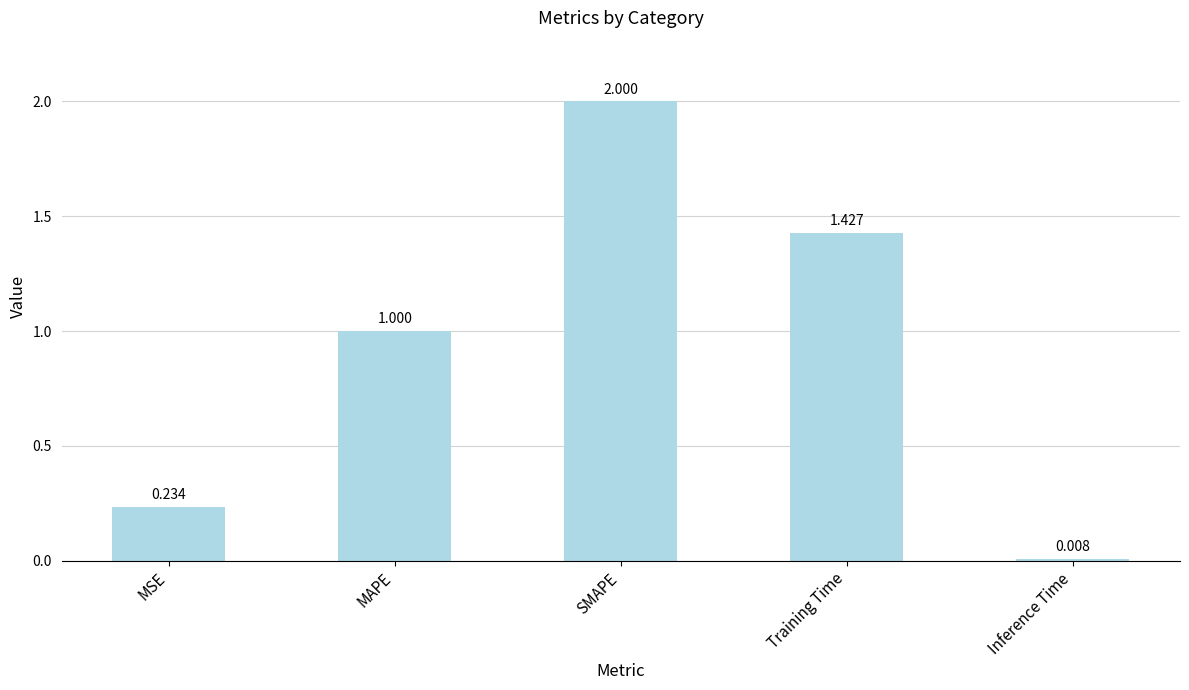

At which label is the value closest to 1?

MAPE